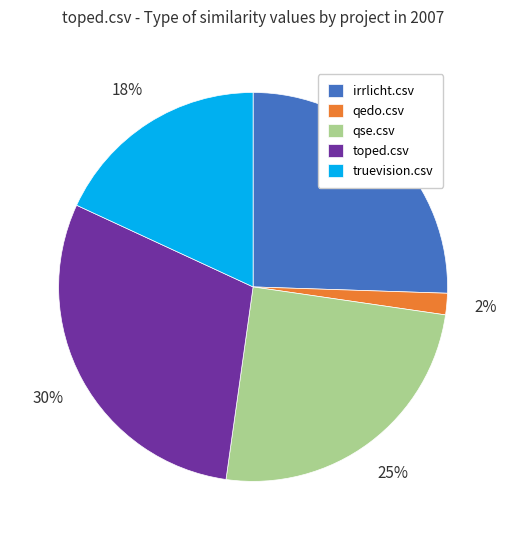

To the nearest percent, what is the combined percentage of qse.csv and truevision.csv?

43%